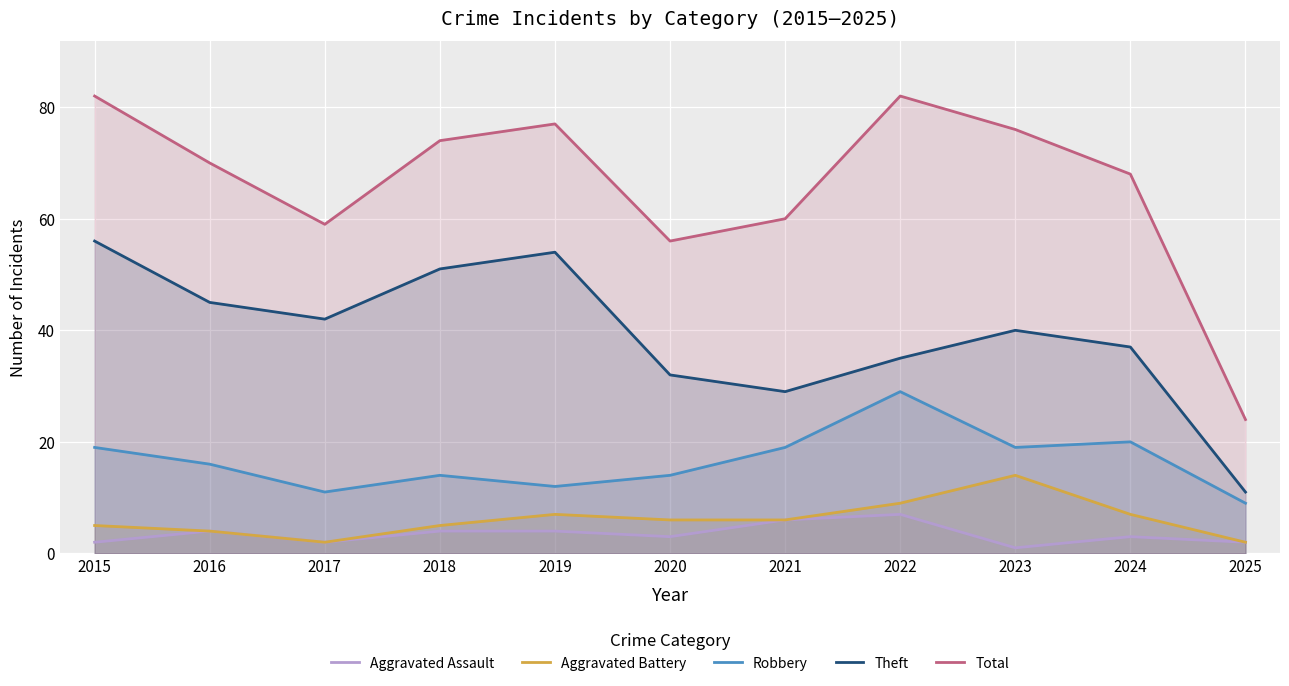

At which category does Robbery reach its first local peak?

2018